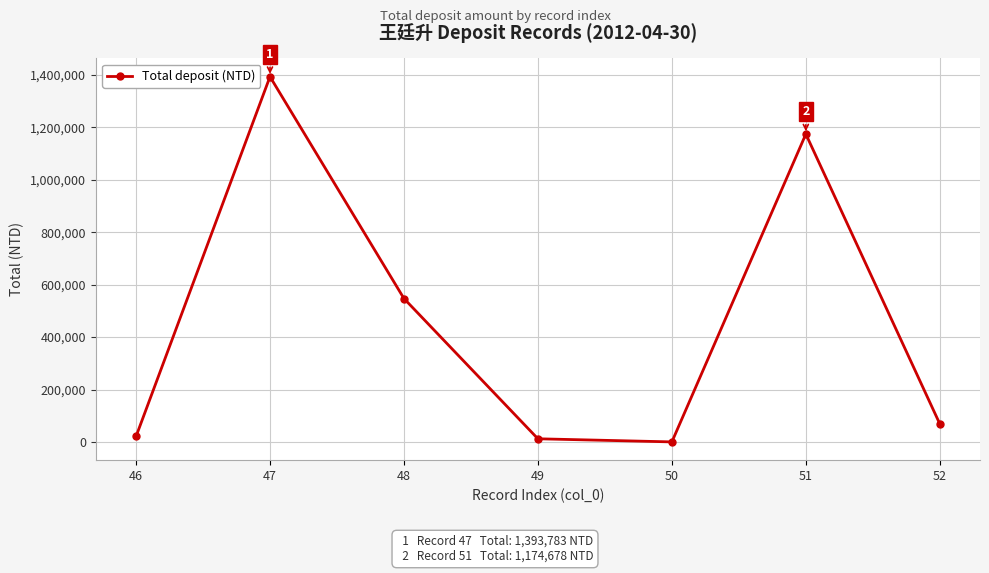

What is the difference between the values at 46 and 51?

1153944